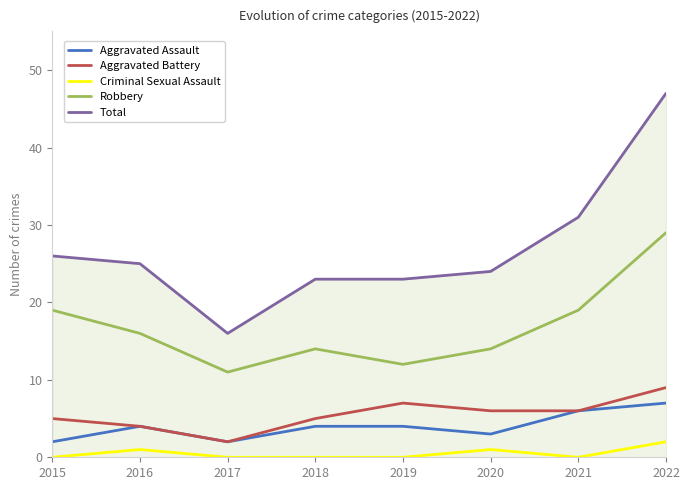

What is the total value across all series at 2018?

46